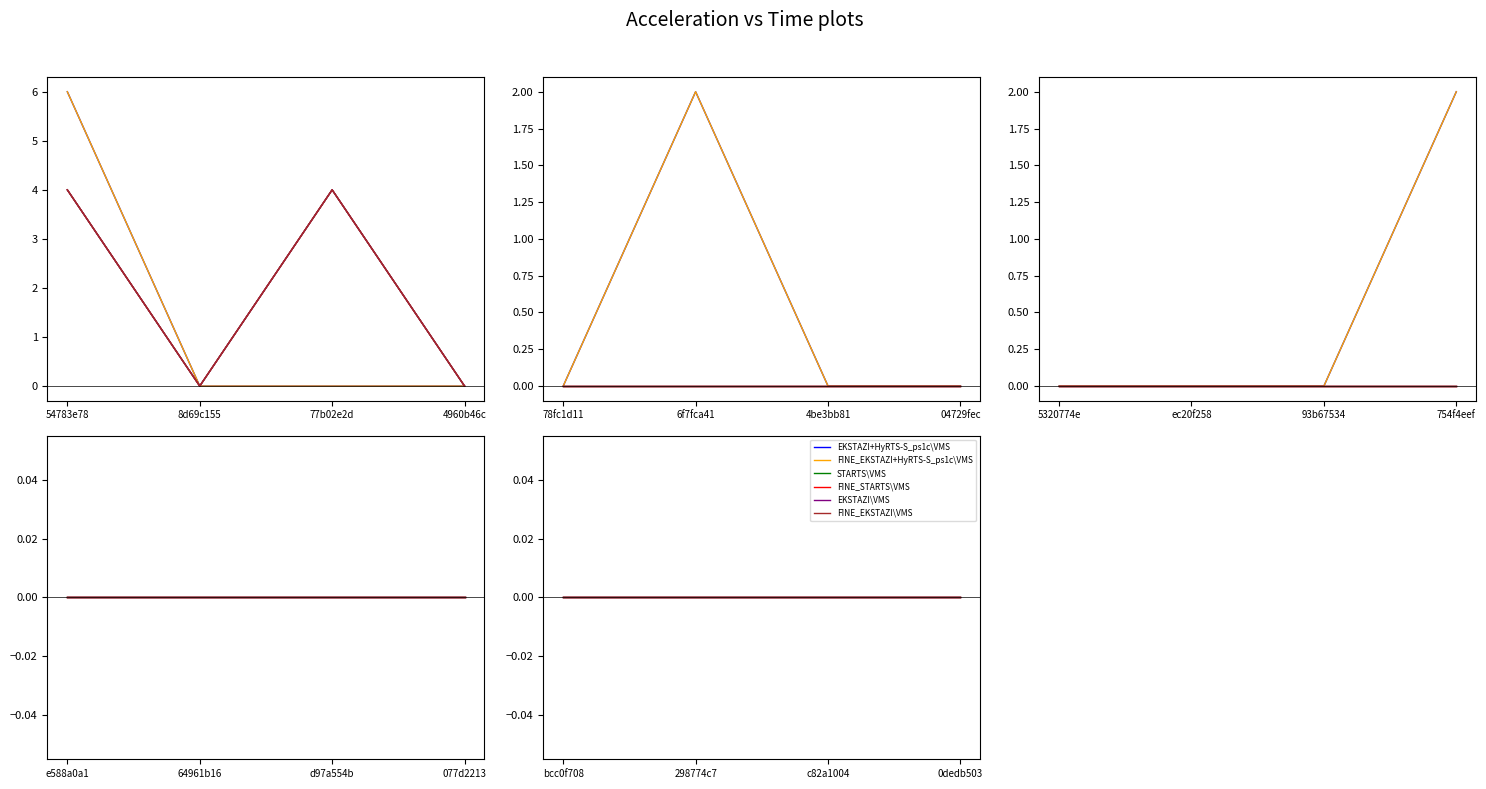

What is the label of the 7th point from the right?

64961b16